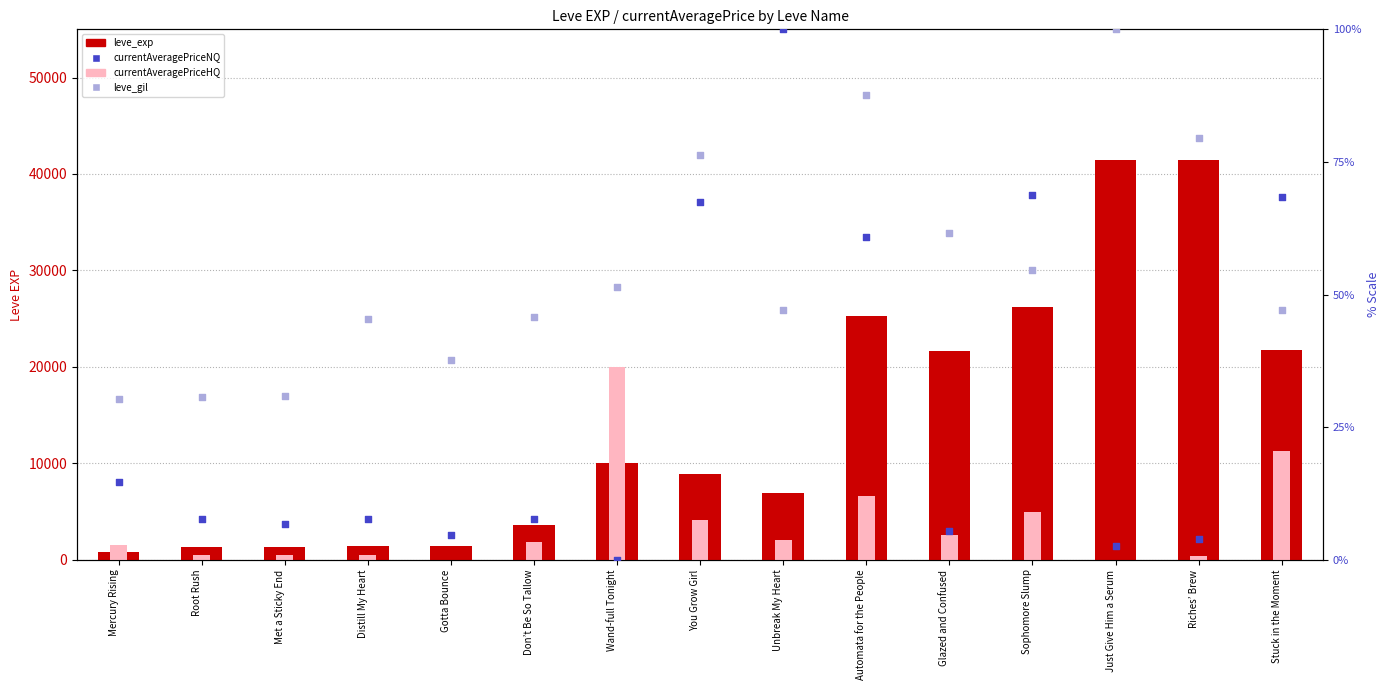

What is the total value across all series at Automata for the People?

32043.4